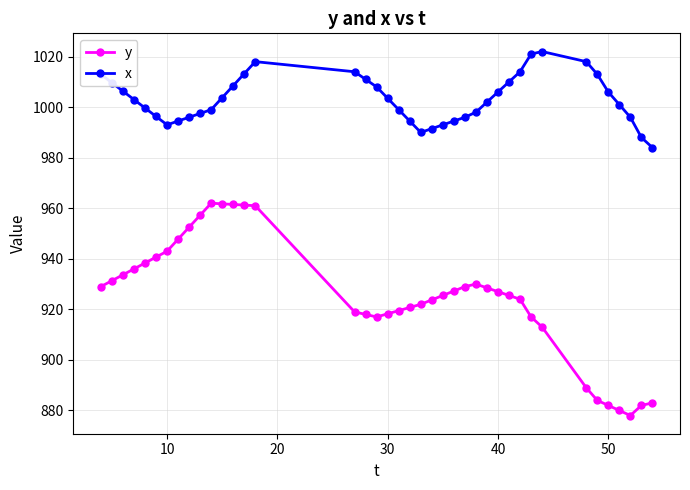

How many data points in x are less than 1003?

20